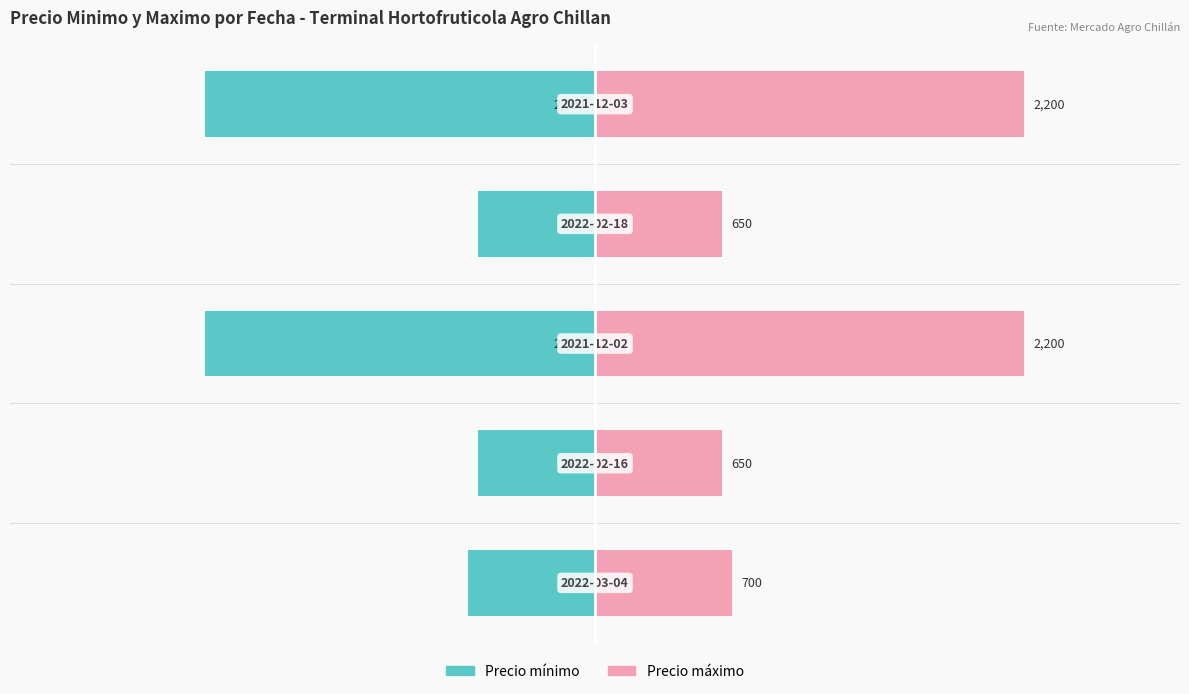

Are the bars grouped side by side (vs. stacked)?

Yes